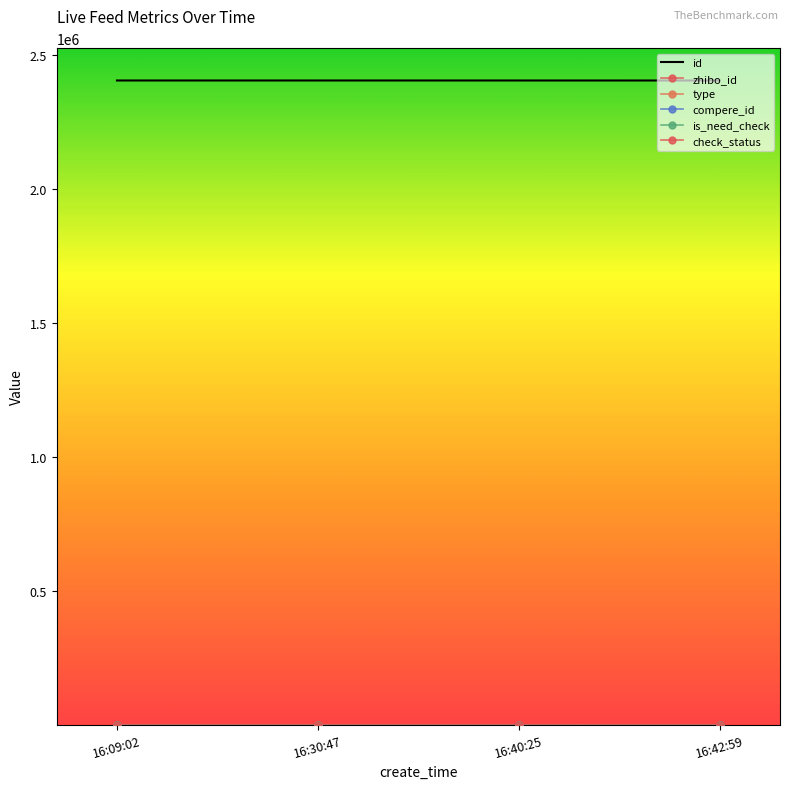

At how many categories does at least one series exceed 801411?

4